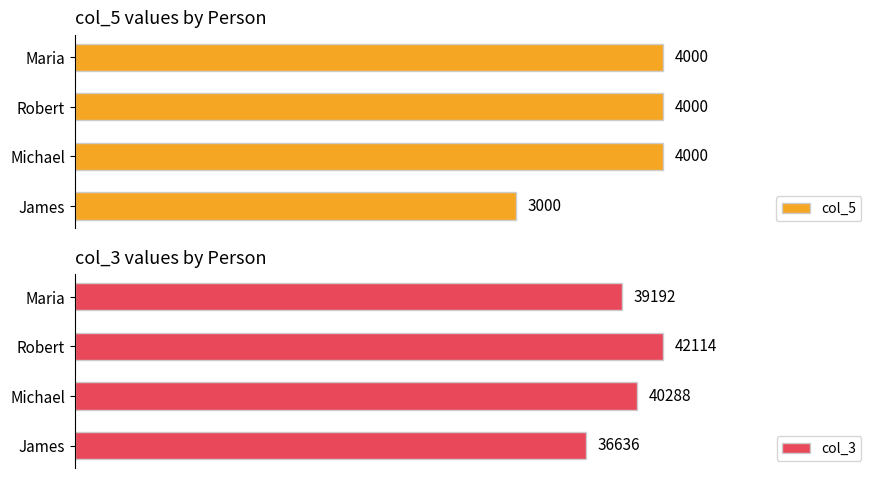

At which label is col_3 closest to 39375?

Maria